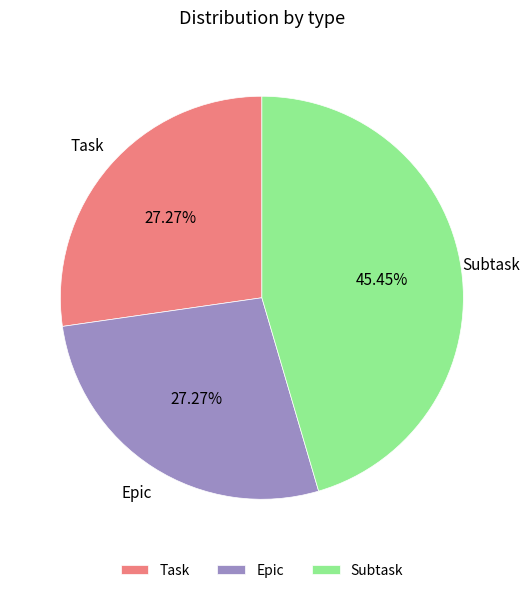

True or false: Epic accounts for 35% of the total.

False